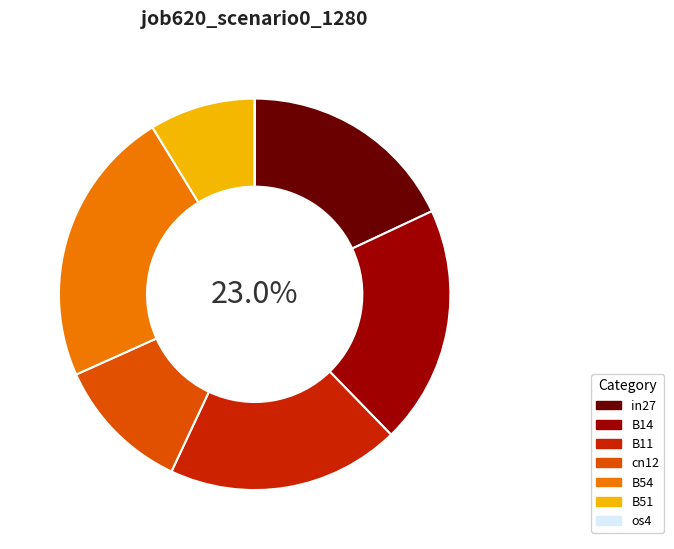

To the nearest percent, what portion does cn12 represent?

11%